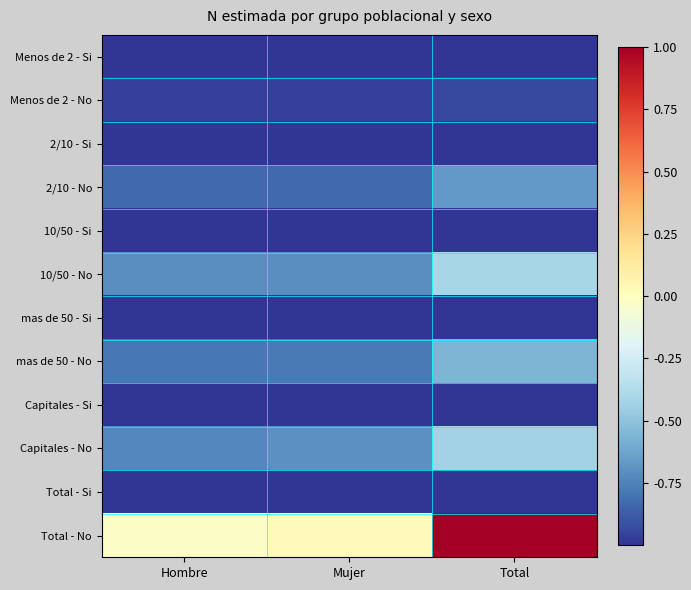

Reading left to right, list all the values displayed in this chart.

Menos de 2 - Si: Hombre=-1.0	Mujer=-1.0	Total=-1.0
Menos de 2 - No: Hombre=-1.0	Mujer=-1.0	Total=-0.9
2/10 - Si: Hombre=-1.0	Mujer=-1.0	Total=-1.0
2/10 - No: Hombre=-0.8	Mujer=-0.8	Total=-0.7
10/50 - Si: Hombre=-1.0	Mujer=-1.0	Total=-1.0
10/50 - No: Hombre=-0.7	Mujer=-0.7	Total=-0.4
mas de 50 - Si: Hombre=-1.0	Mujer=-1.0	Total=-1.0
mas de 50 - No: Hombre=-0.8	Mujer=-0.8	Total=-0.6
Capitales - Si: Hombre=-1.0	Mujer=-1.0	Total=-1.0
Capitales - No: Hombre=-0.7	Mujer=-0.7	Total=-0.4
Total - Si: Hombre=-1.0	Mujer=-1.0	Total=-1.0
Total - No: Hombre=-0.0	Mujer=0.0	Total=1.0